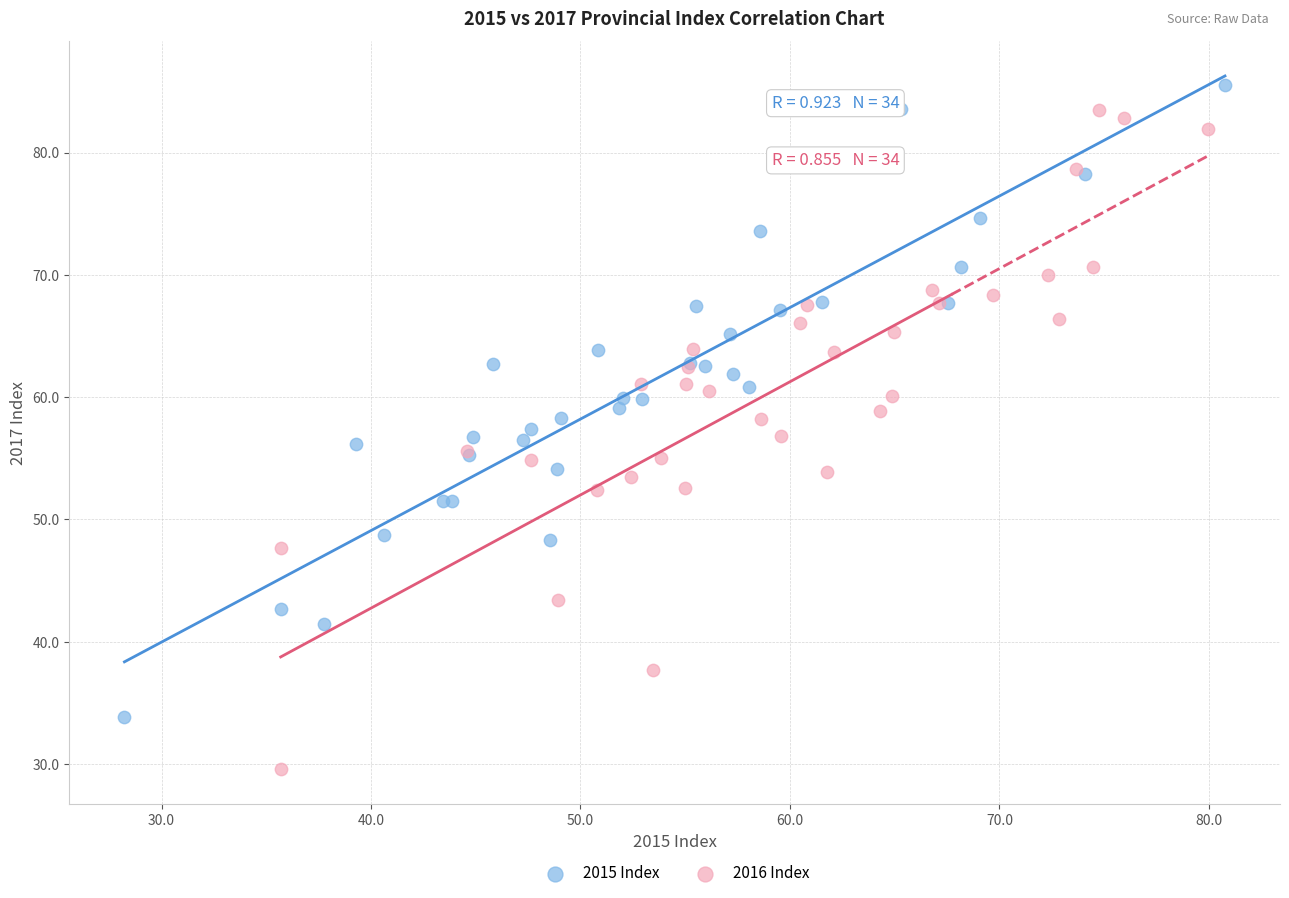

Which series reaches the minimum Y coordinate?

2016 Index